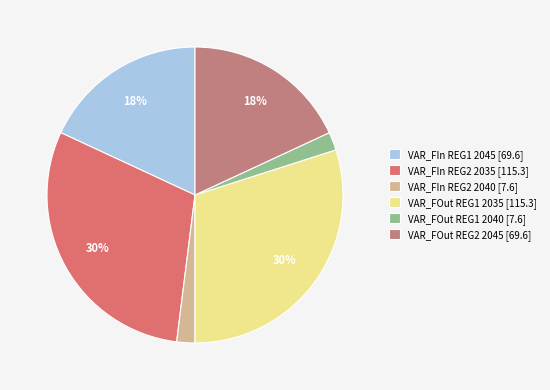

How many slices are in this pie chart?

6